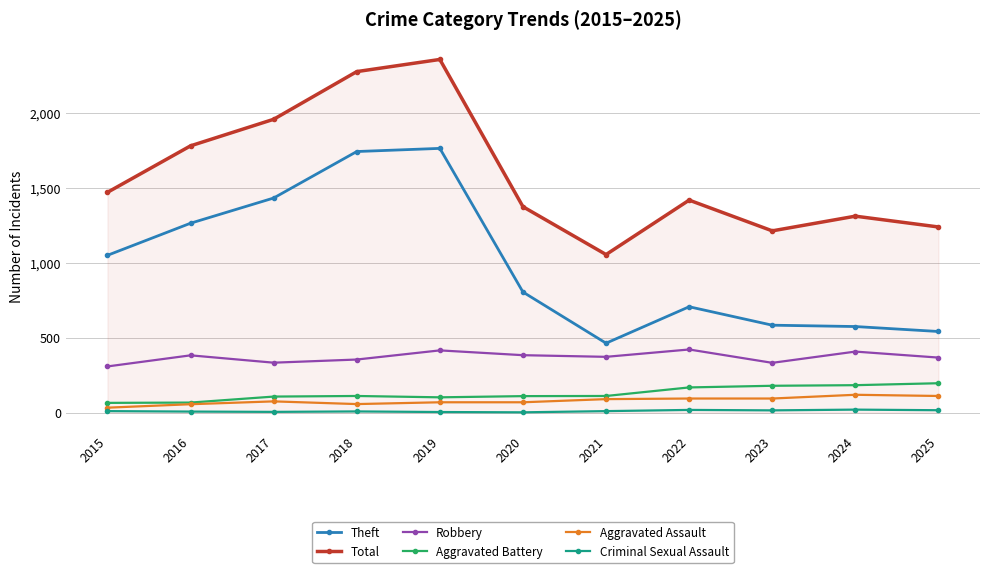

What is the difference between the second highest and second lowest values in the Aggravated Assault series?

55